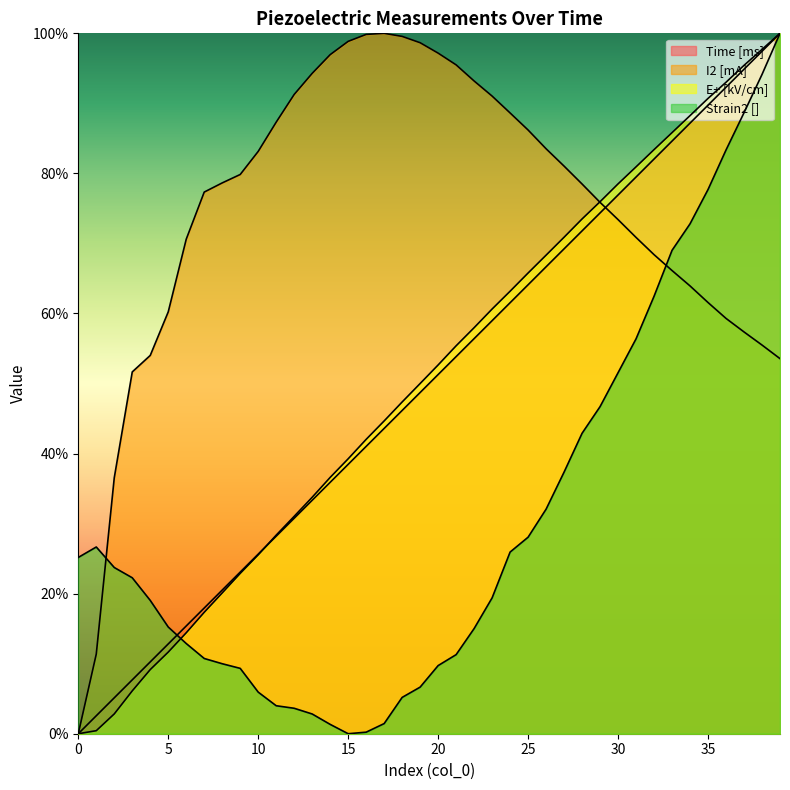

Where do Strain2 [] and I2 [mA] first cross each other?

1 and 2